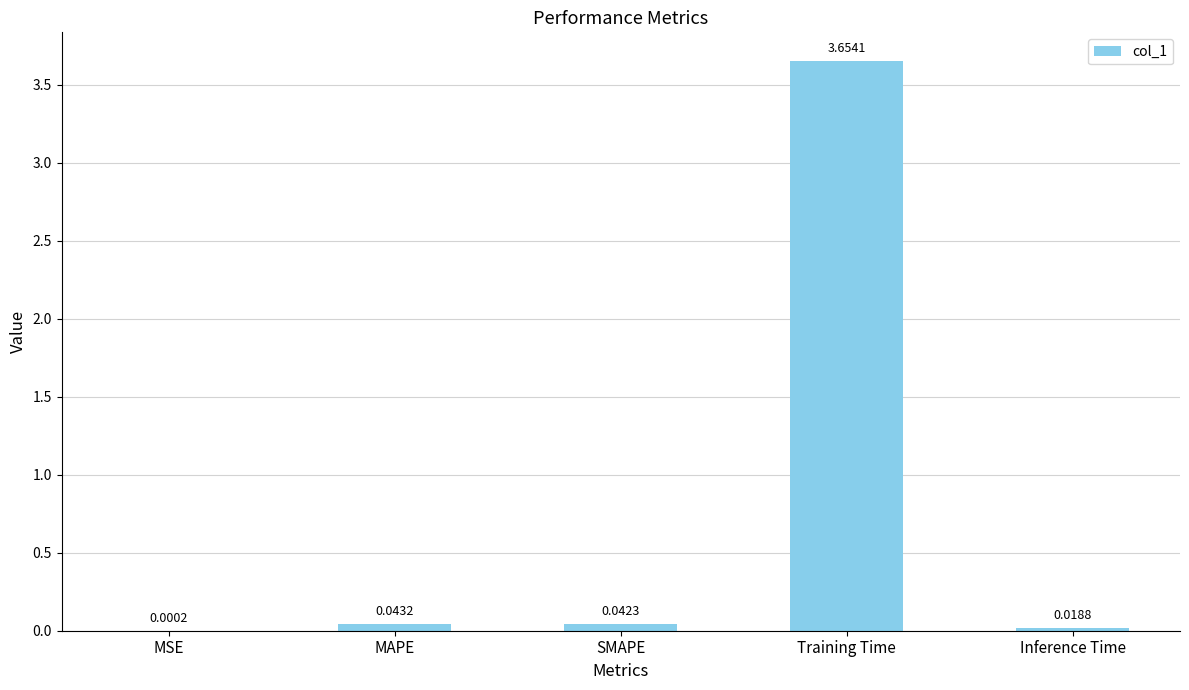

What is the sum of all values?

3.8